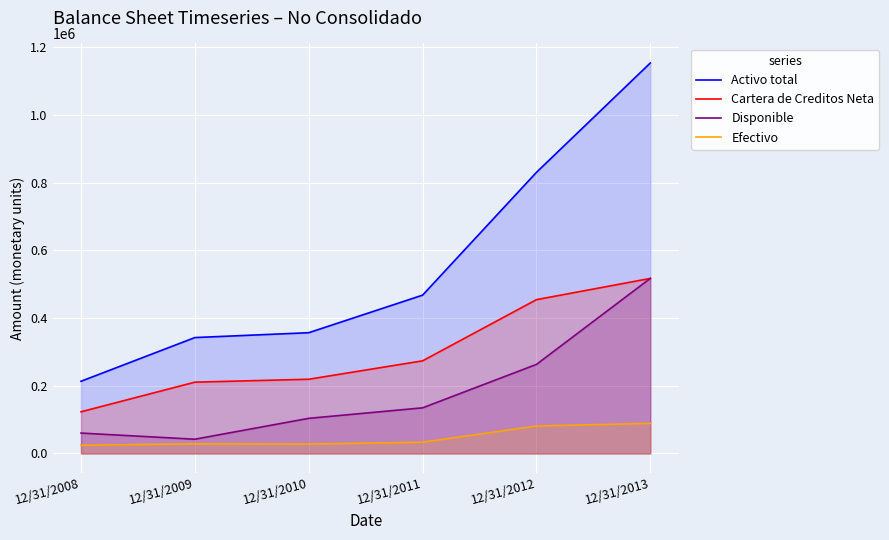

What is the difference between the maximum and minimum values in the Cartera de Creditos Neta series?

394084